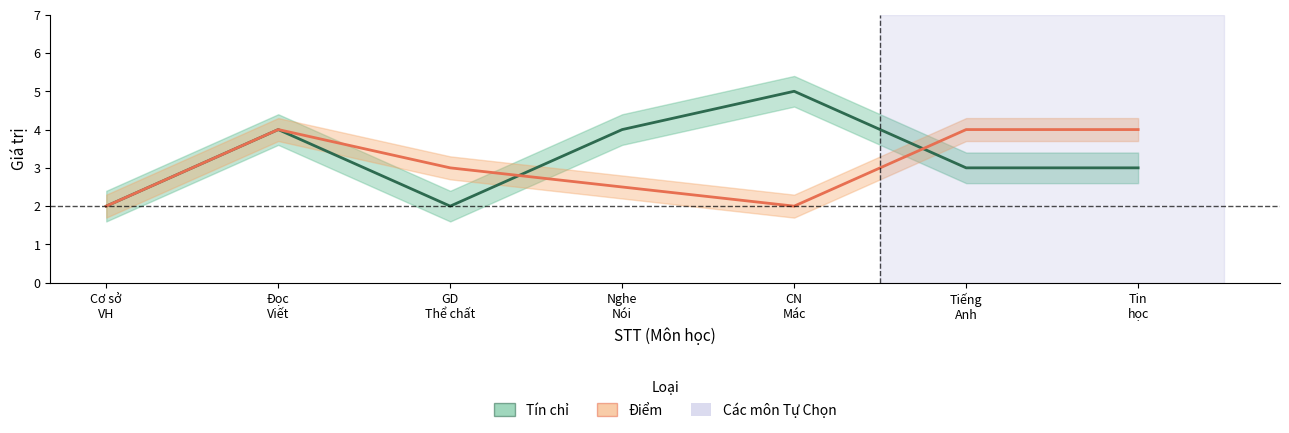

Between which two adjacent categories do Điểm and Tín chỉ first intersect?

GD
Thể chất and Nghe
Nói